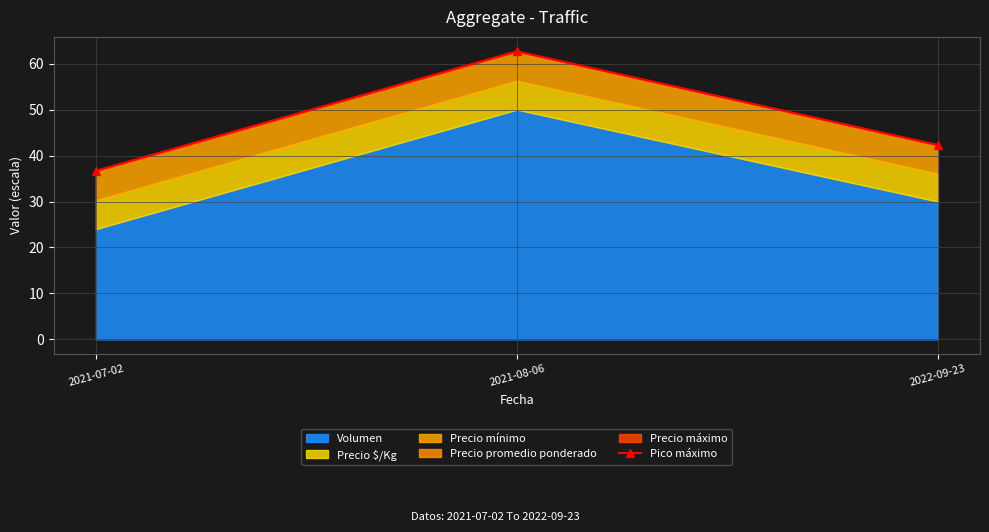

What is the difference between the values at 2021-07-02 and 2021-08-06?

26.0